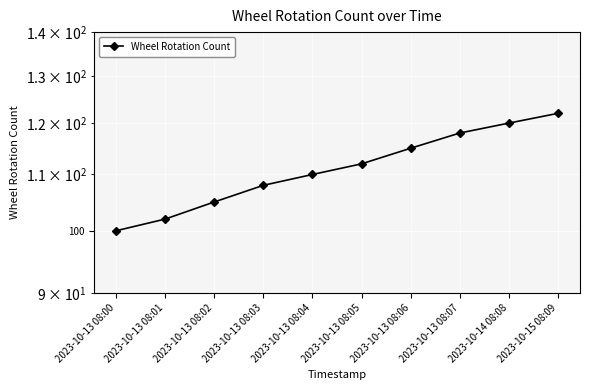

What is the ratio of the value at 2023-10-13 08:03 to the value at 2023-10-13 08:04?

1.0